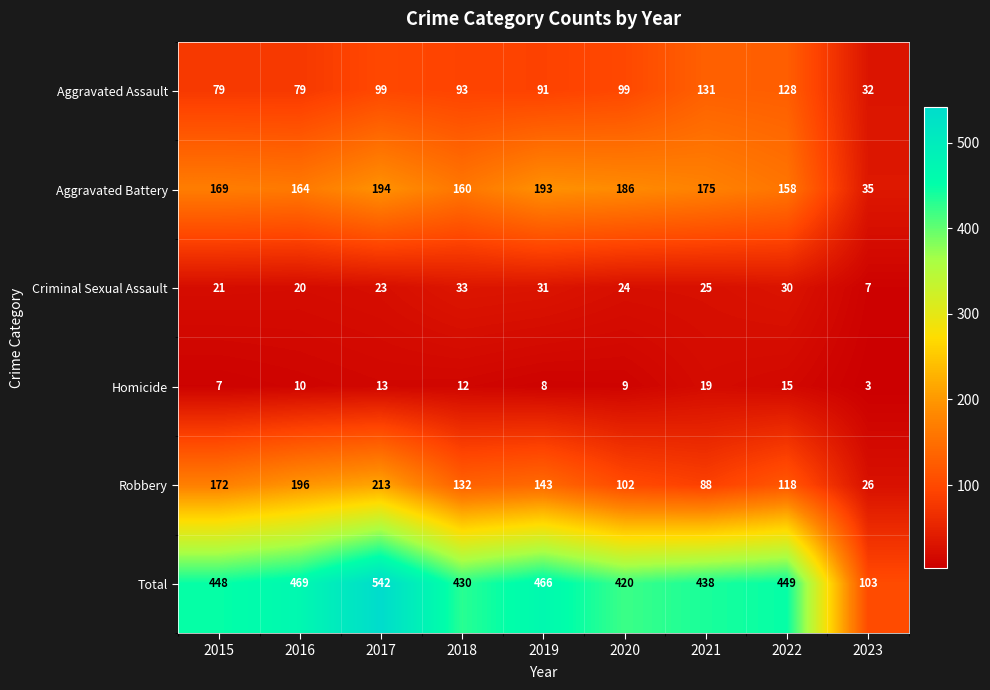

Rank the series by their maximum value, from highest to lowest.

Total, Robbery, Aggravated Battery, Aggravated Assault, Criminal Sexual Assault, Homicide